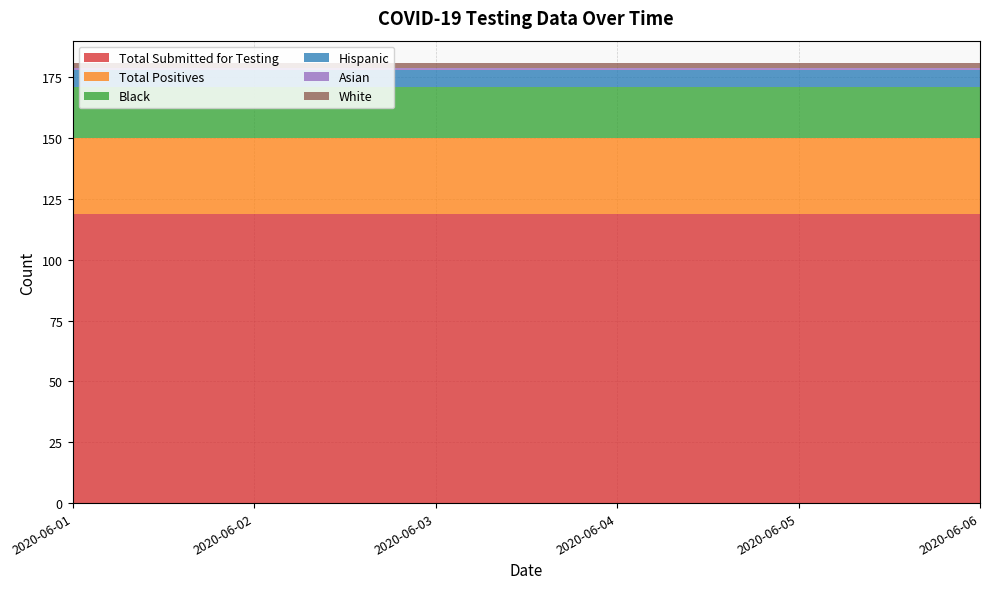

Reading left to right, what are all the values shown in this chart?

Total Submitted for Testing: 119	119	119	119	119	119
Total Positives: 31	31	31	31	31	31
Black: 21	21	21	21	21	21
Hispanic: 7	7	7	7	7	7
Asian: 1	1	1	1	1	1
White: 2	2	2	2	2	2